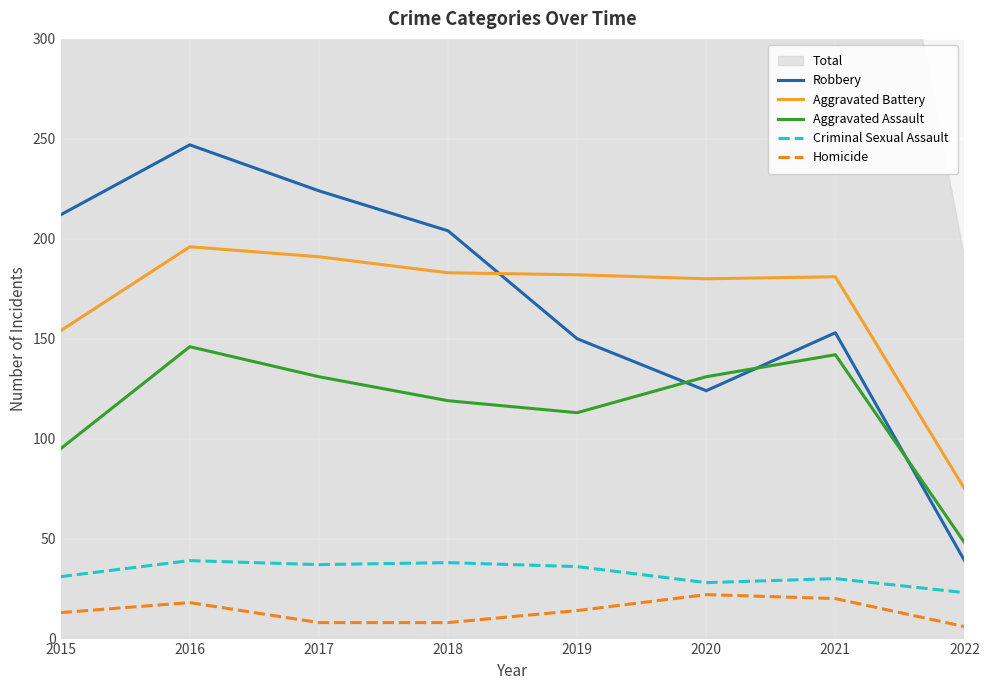

What is the highest value of the Homicide series?

22